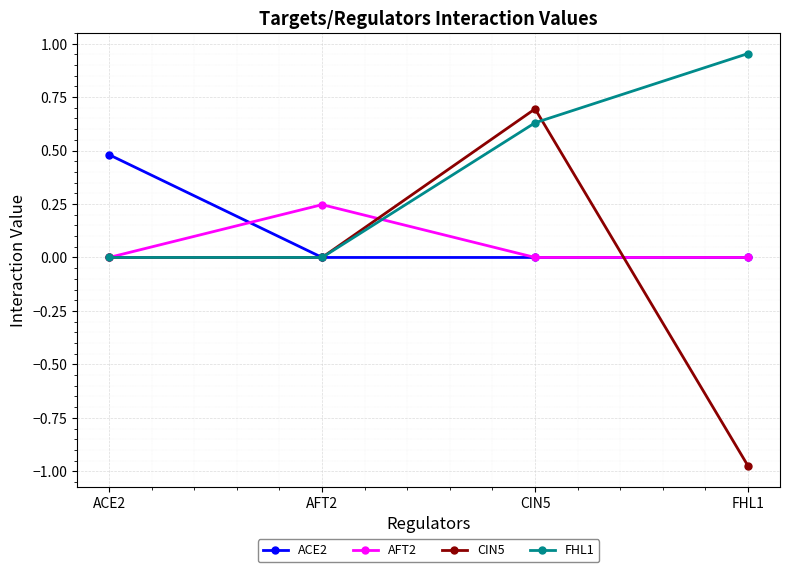

Is the value of FHL1 at FHL1 greater than the value of ACE2 at CIN5?

Yes